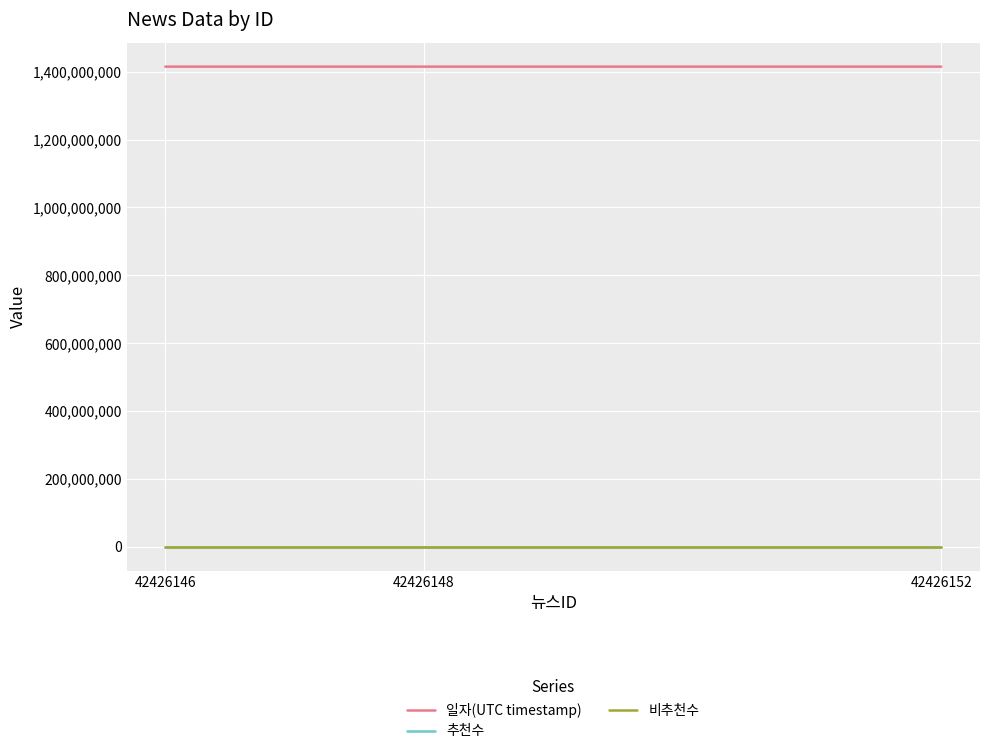

At which category is the sum across all series the highest?

42426146